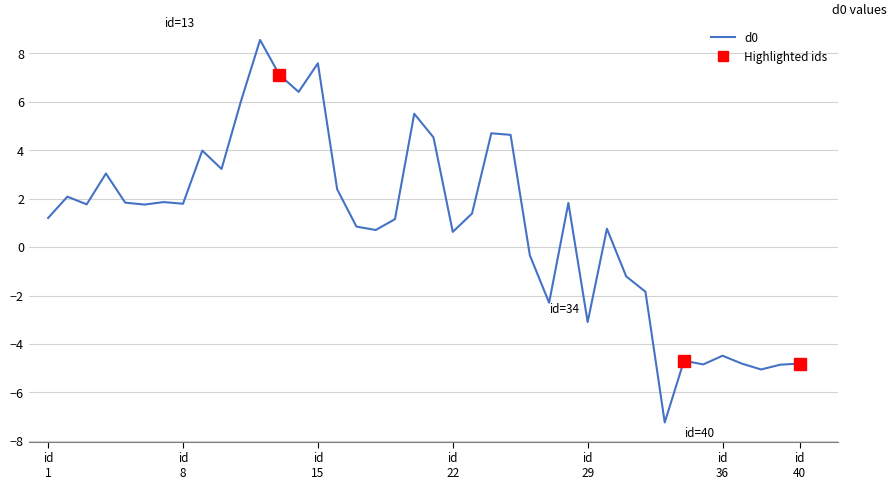

How many values are below zero?

13